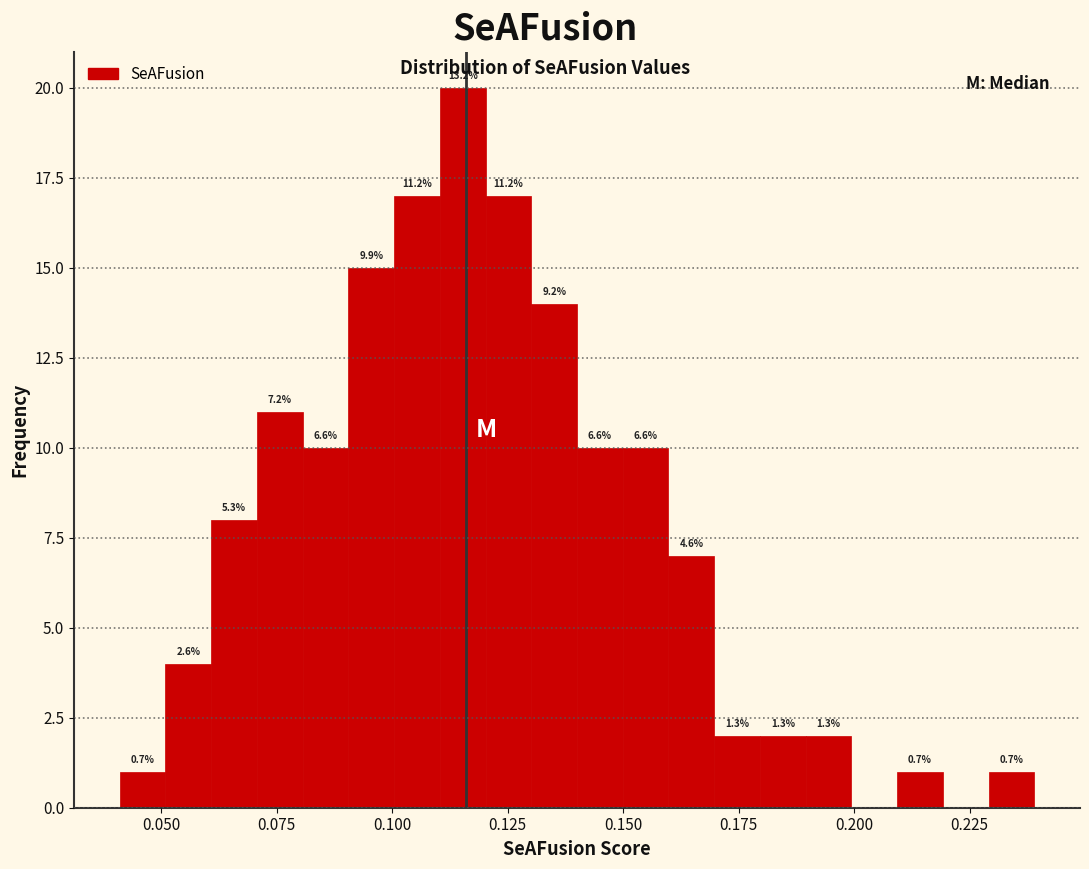

Around what value on the x-axis is the tallest bar? Give the approximate position of its centre, as read against the axis.

0.115